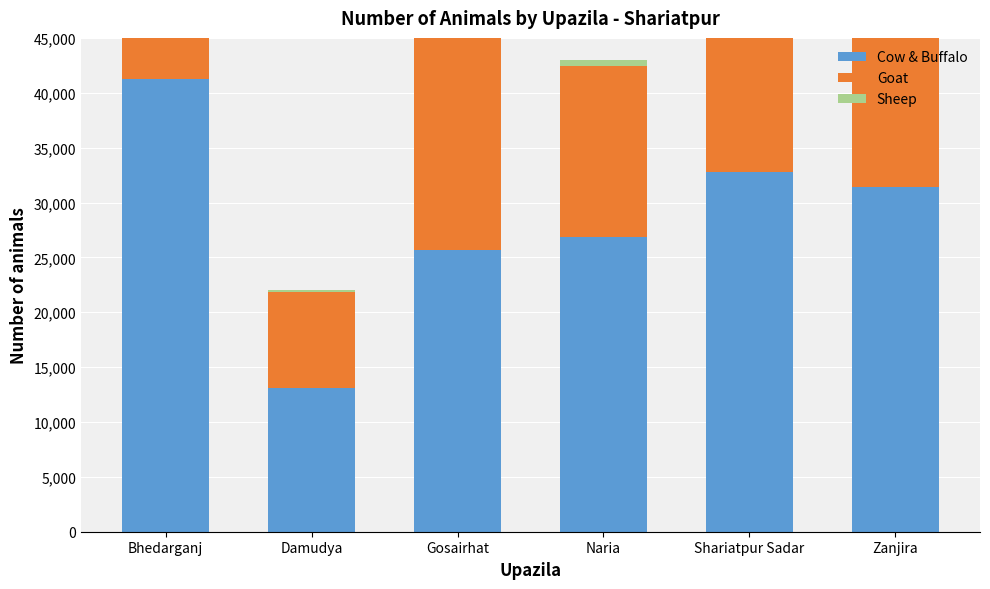

What is the sum of the Sheep values at Gosairhat and Naria?

926